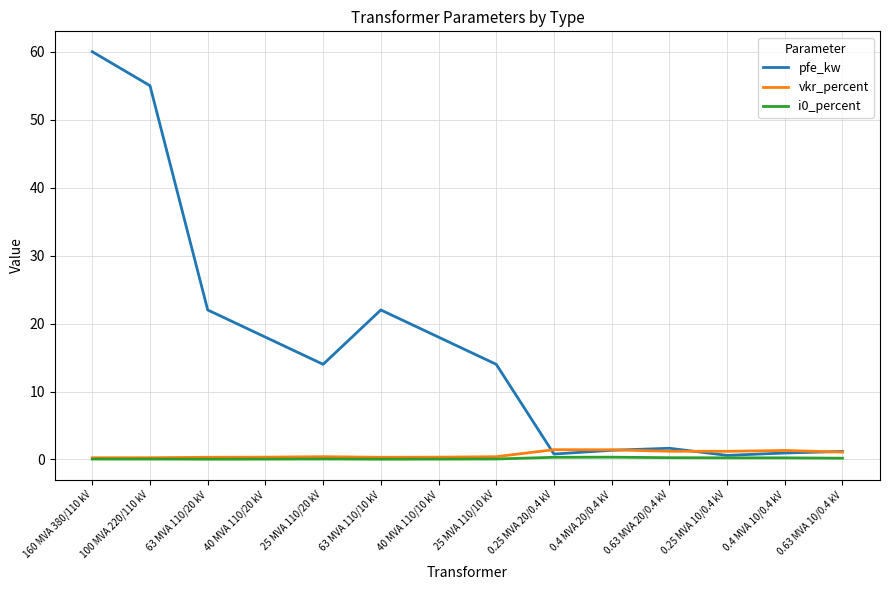

True or false: vkr_percent has more than 0 interior local peaks.

True